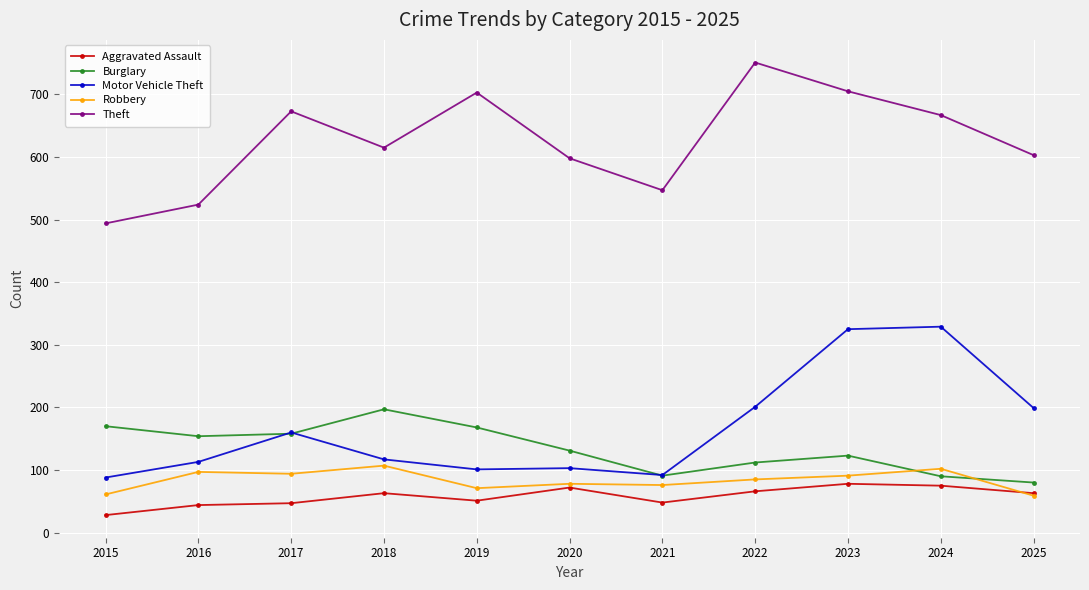

Where does the Theft series first go above 615?

2017